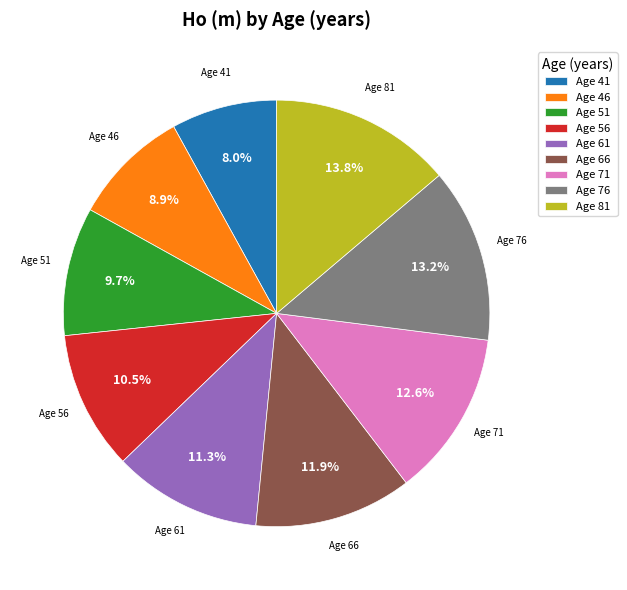

What is the largest slice in the pie chart?

Age 81